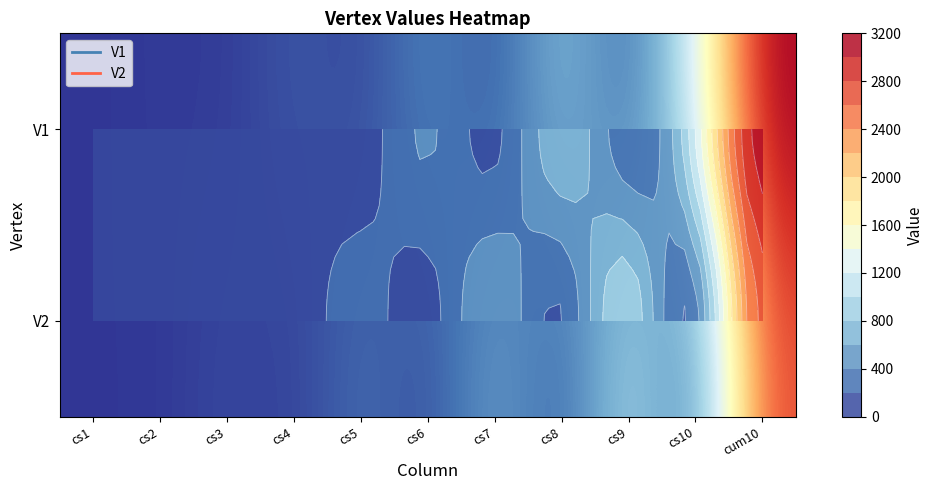

How many data points in V2 are above 194?

5